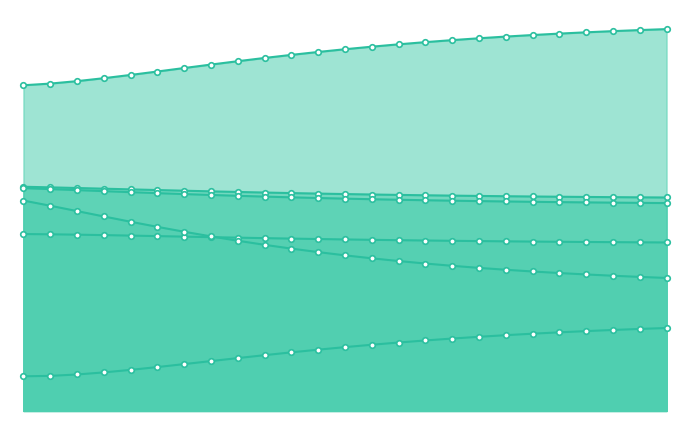

What is the average value of the r2_val_line series?

1.0